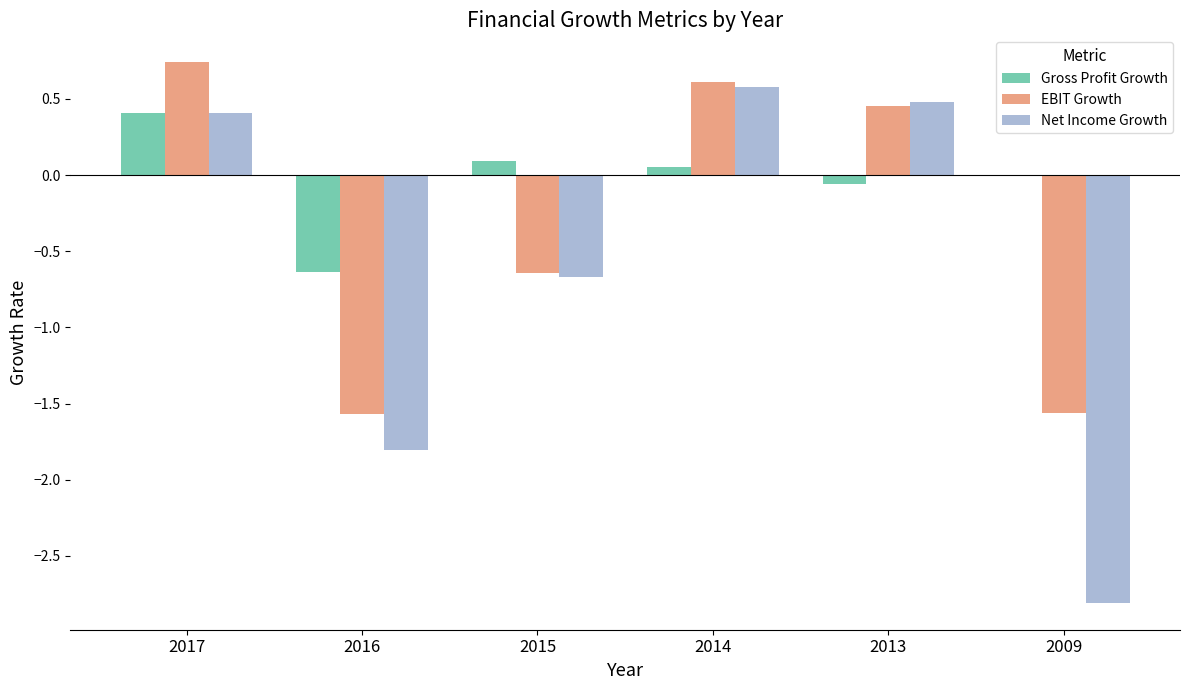

How many groups of bars are there?

6